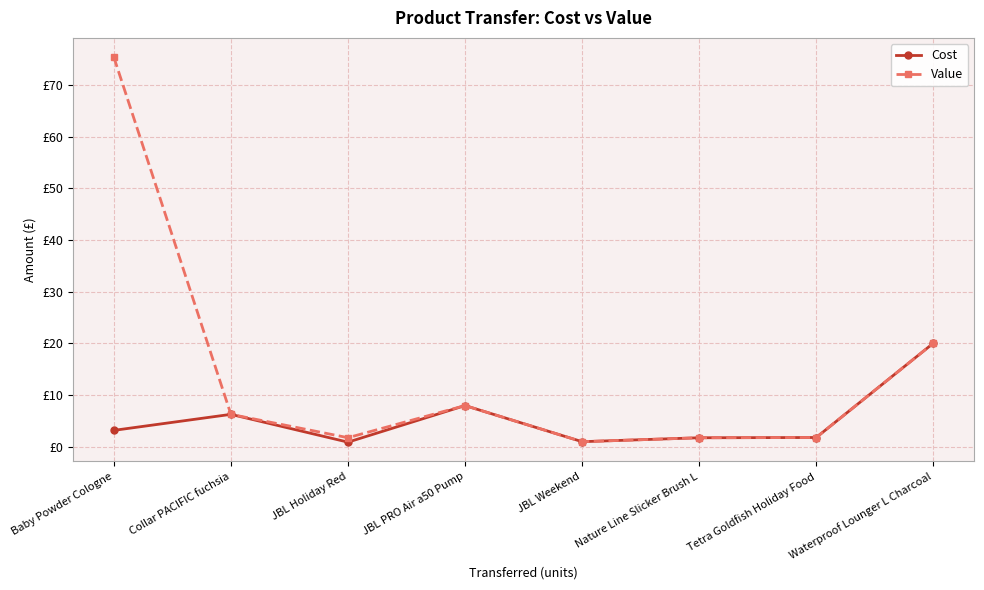

What are all the series names shown in the legend?

Cost, Value